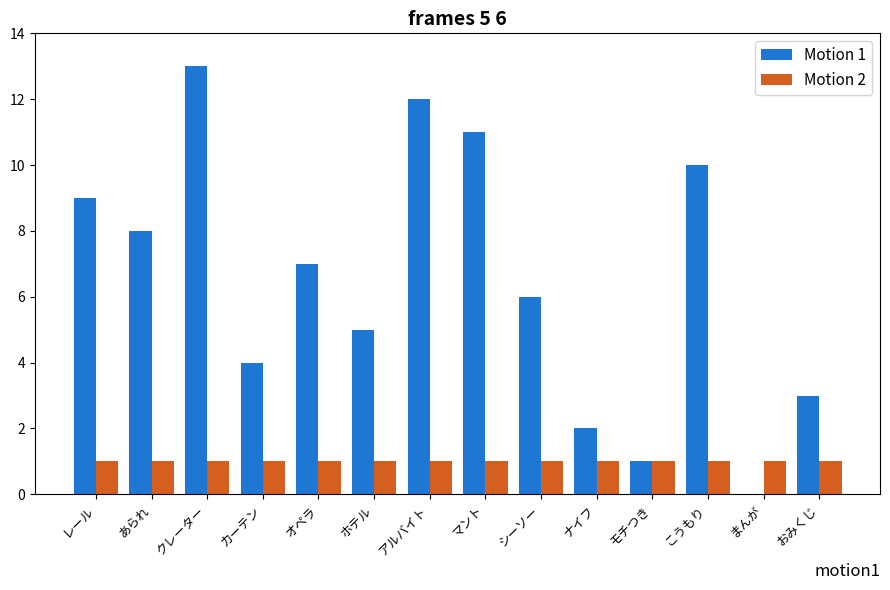

Is the value of Motion 1 at クレーター greater than the value of Motion 2 at レール?

Yes